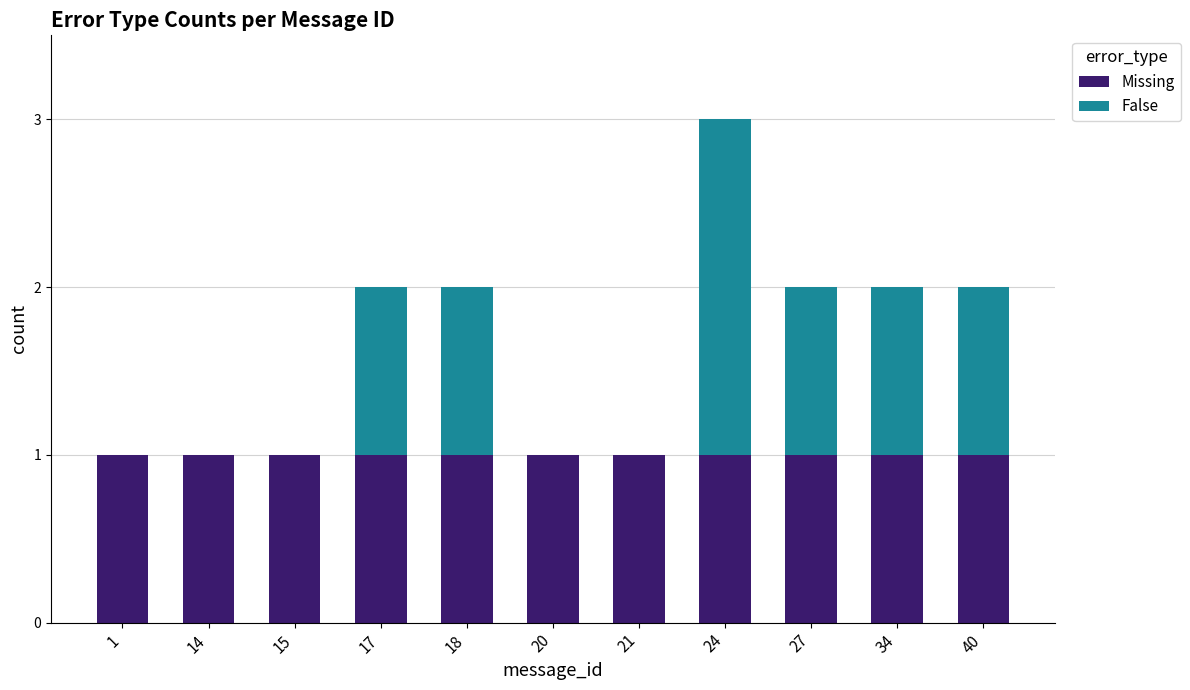

Are the bars horizontal?

No